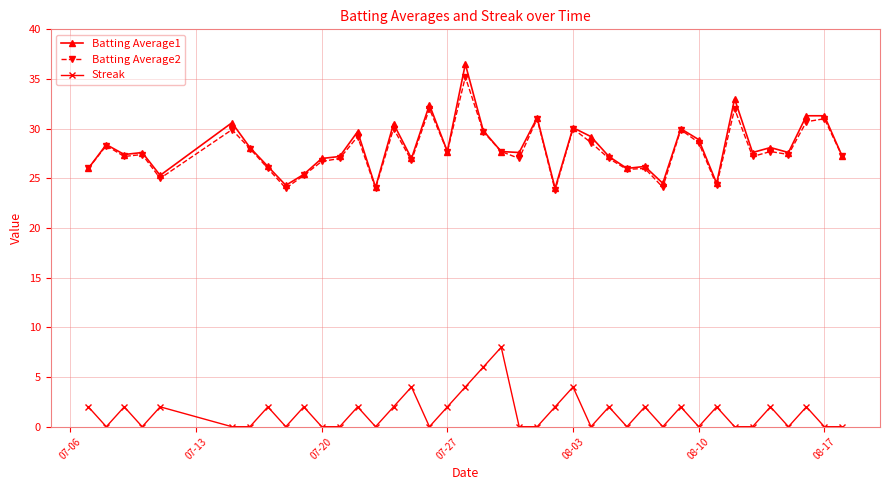

True or false: Batting Average1 and Streak intersect in this chart.

False